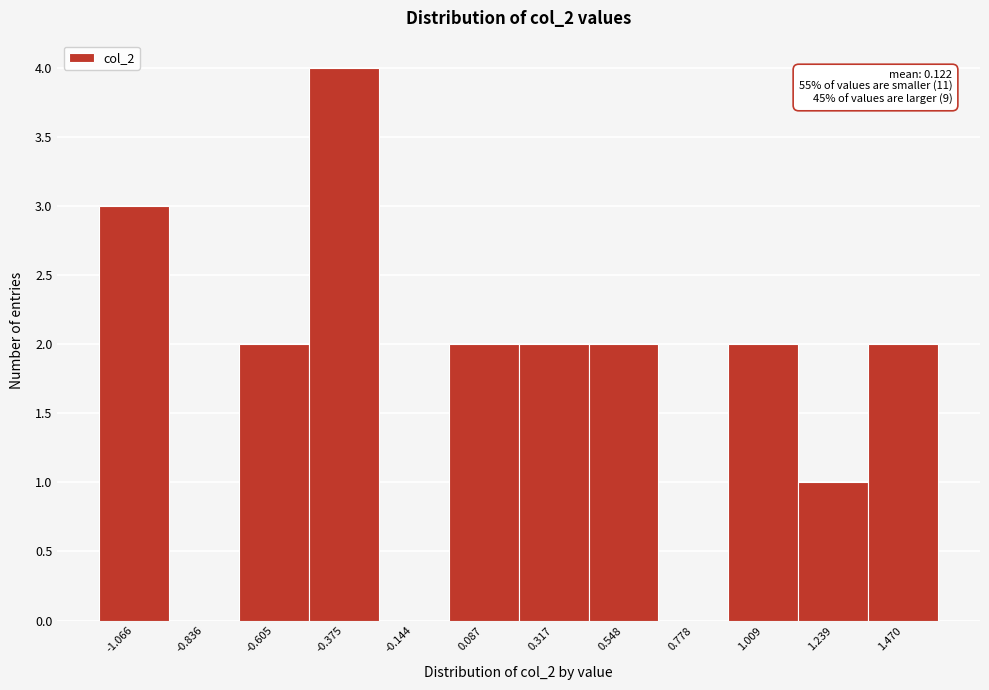

Over which range of the x-axis is the bar tallest?

-0.50 to -0.25